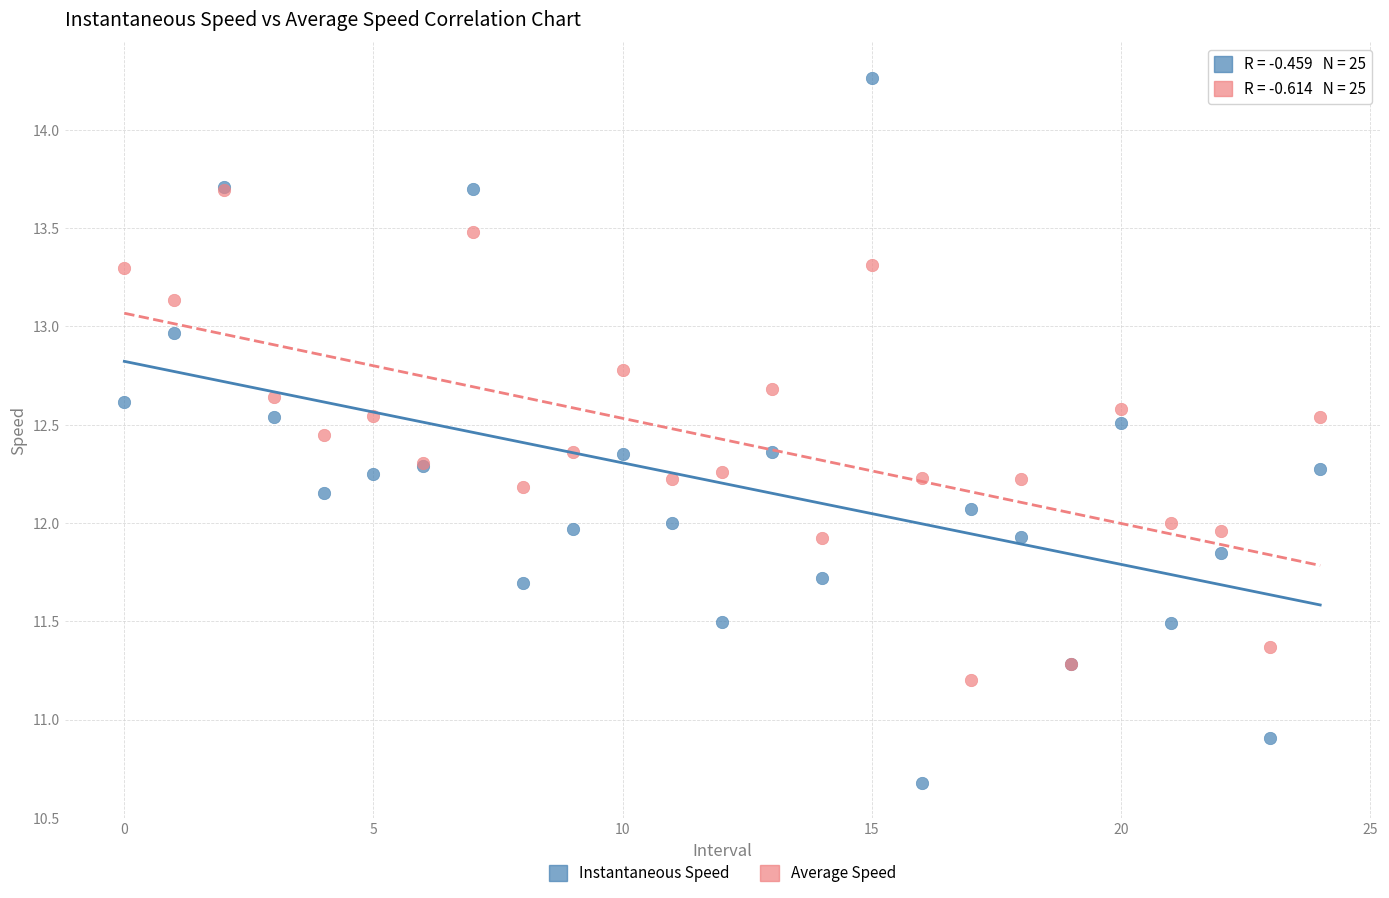

What are all the series names shown in the legend?

Instantaneous Speed, Average Speed